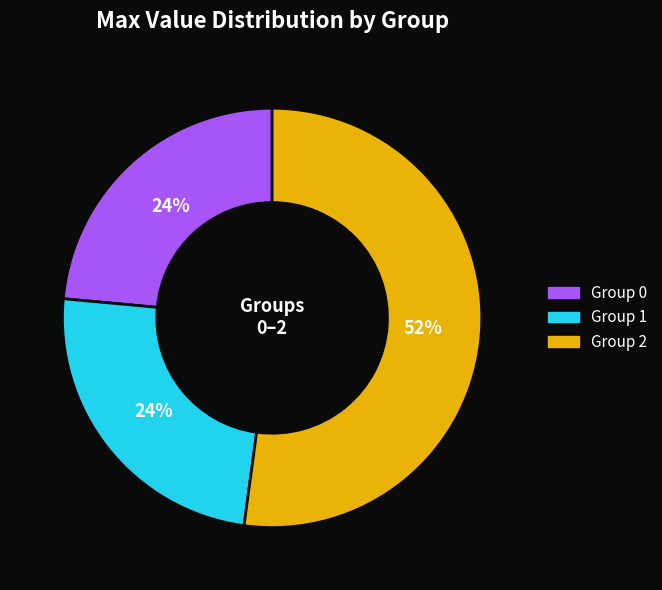

Which slice is the largest?

Group 2